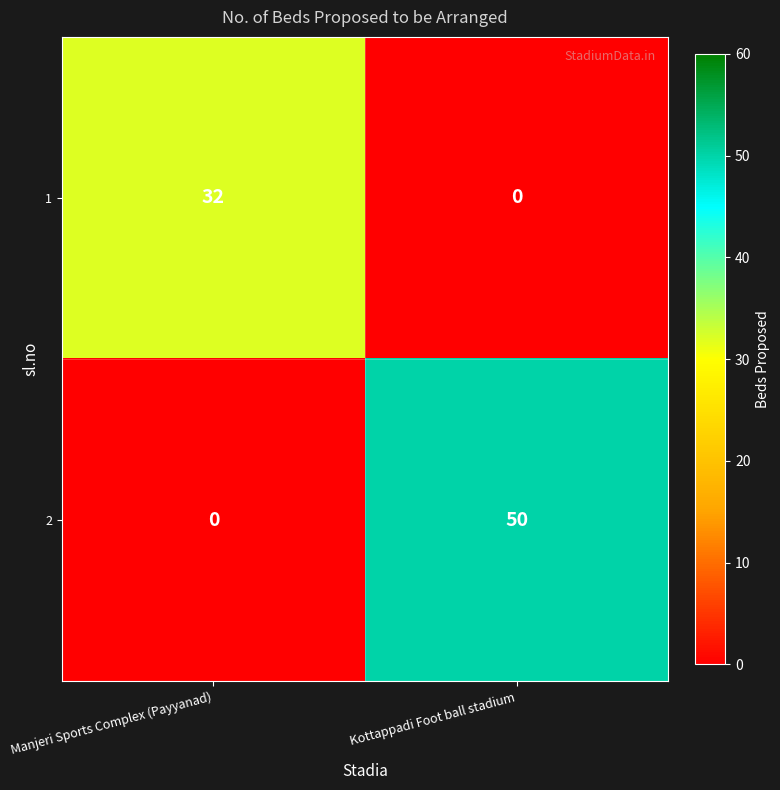

At which category is the sum across all series the highest?

Kottappadi Foot ball stadium